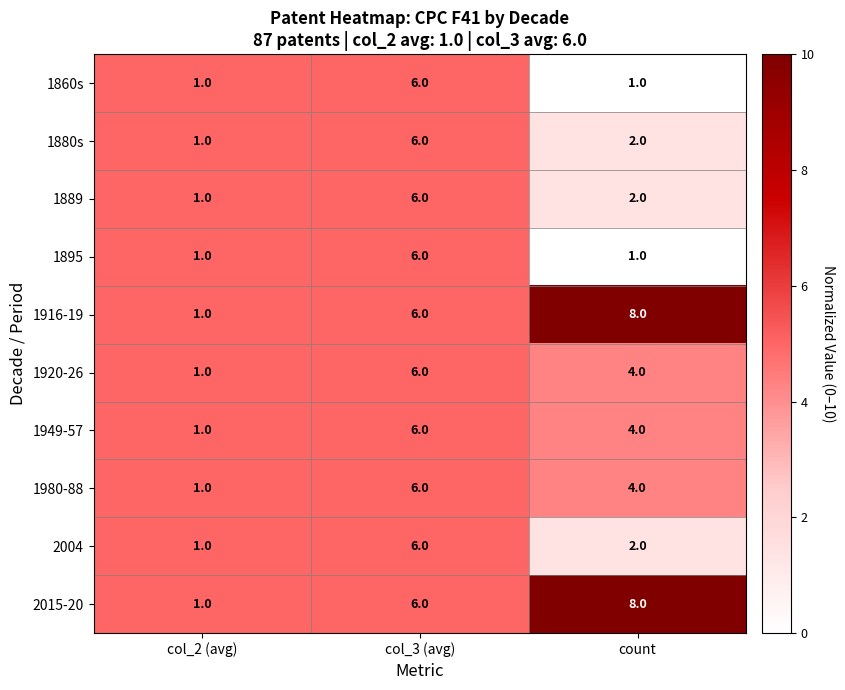

How many categories are shown in the chart?

3